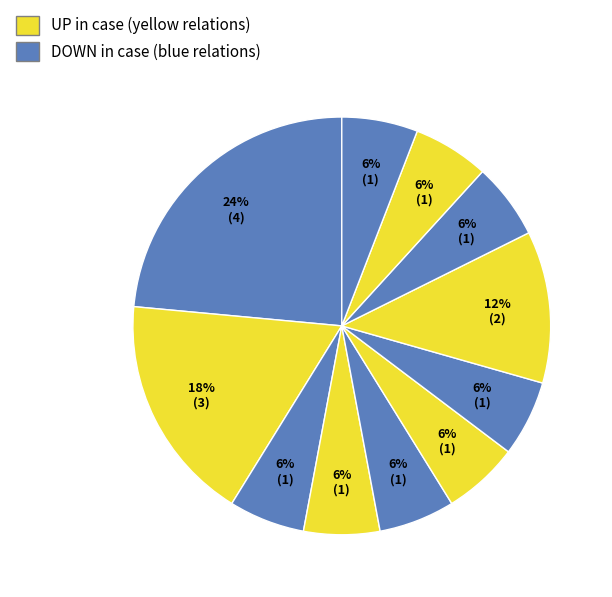

Count the number of slices in the pie.

11